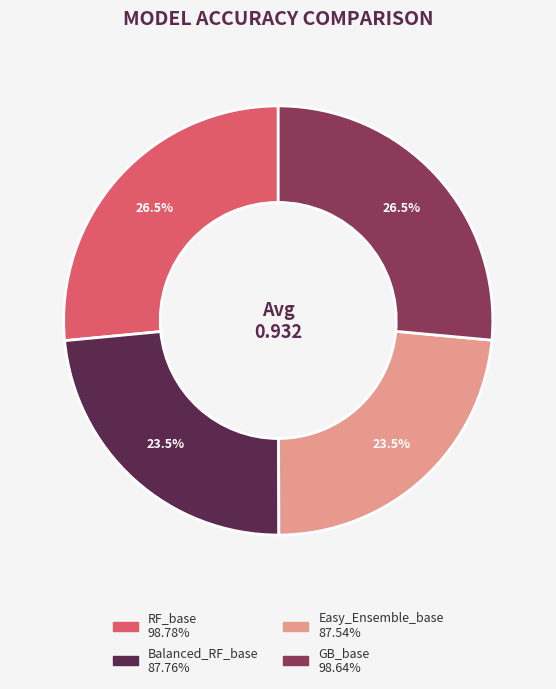

How many segments does this pie chart have?

4